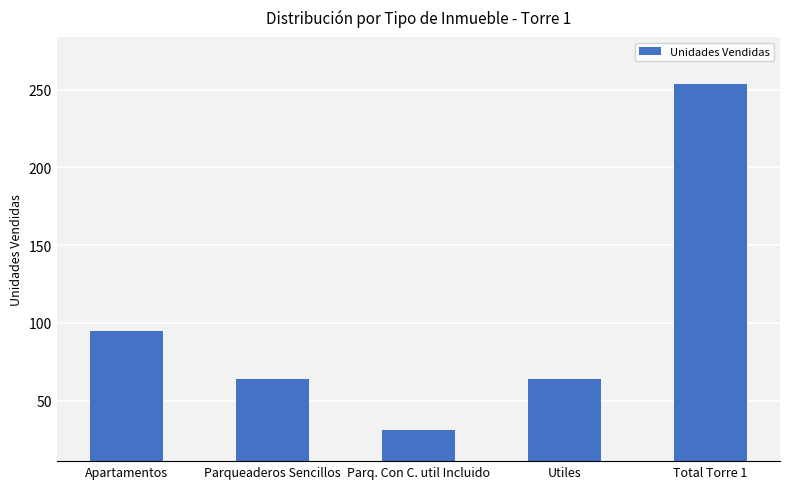

Which label corresponds to the largest value in the chart?

Total Torre 1